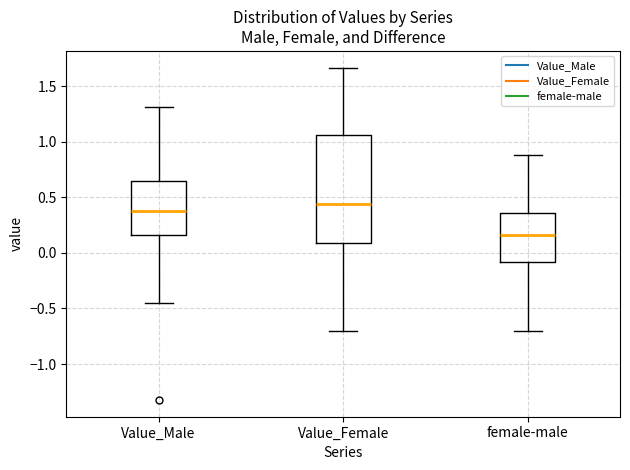

Reading left to right, read every box against the y-axis: the position of its median line, the range the box covers, and the ends of its whiskers. The values are not printed on the chart, so give them approximately, as read against the axis.

Value_Male: median 0.35, box 0.15 to 0.65, whiskers -0.45 to 1.30
Value_Female: median 0.45, box 0.10 to 1.05, whiskers -0.70 to 1.65
female-male: median 0.15, box -0.10 to 0.35, whiskers -0.70 to 0.90